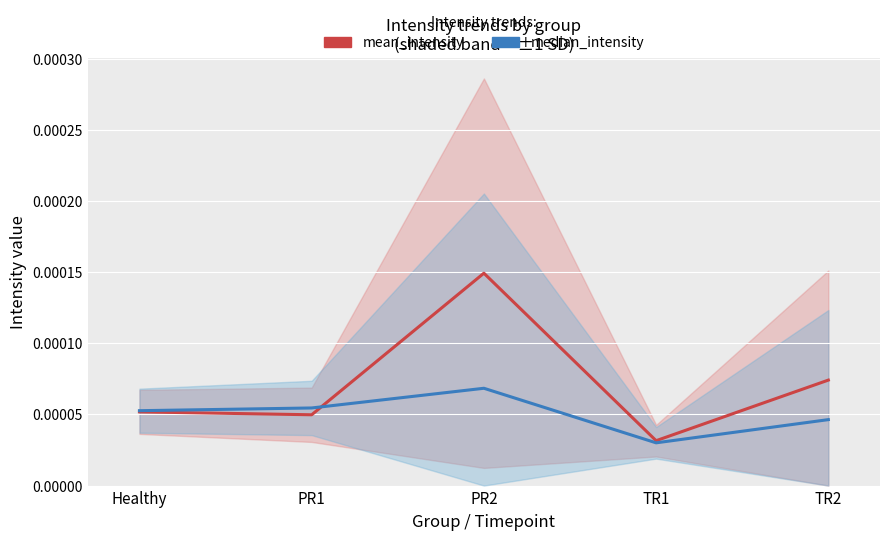

How many interior local peaks does the mean_intensity series have?

1